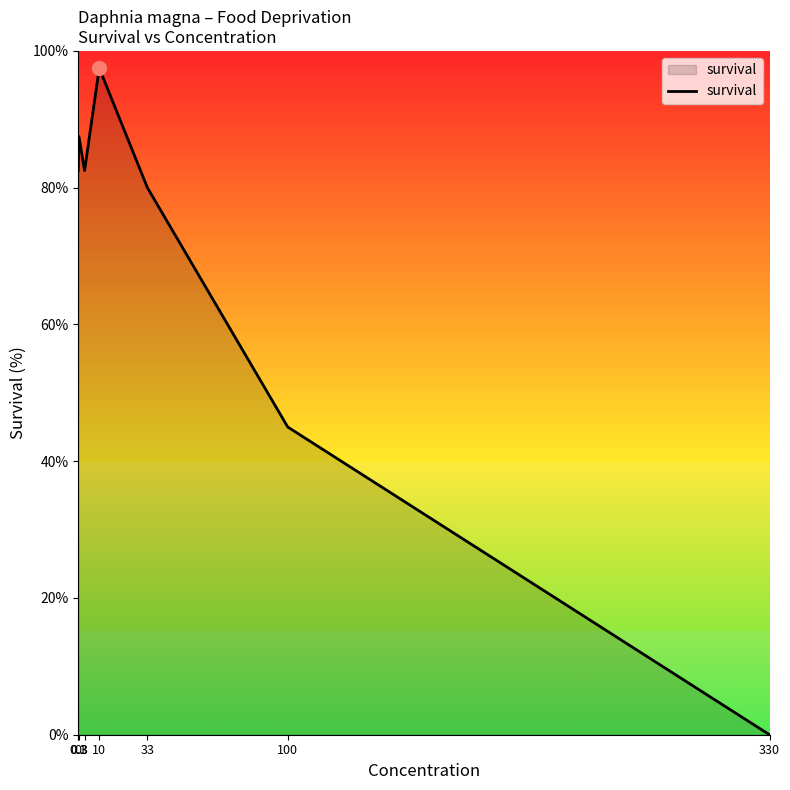

What is the ratio of the value at 33 to the value at 0.3?

0.9